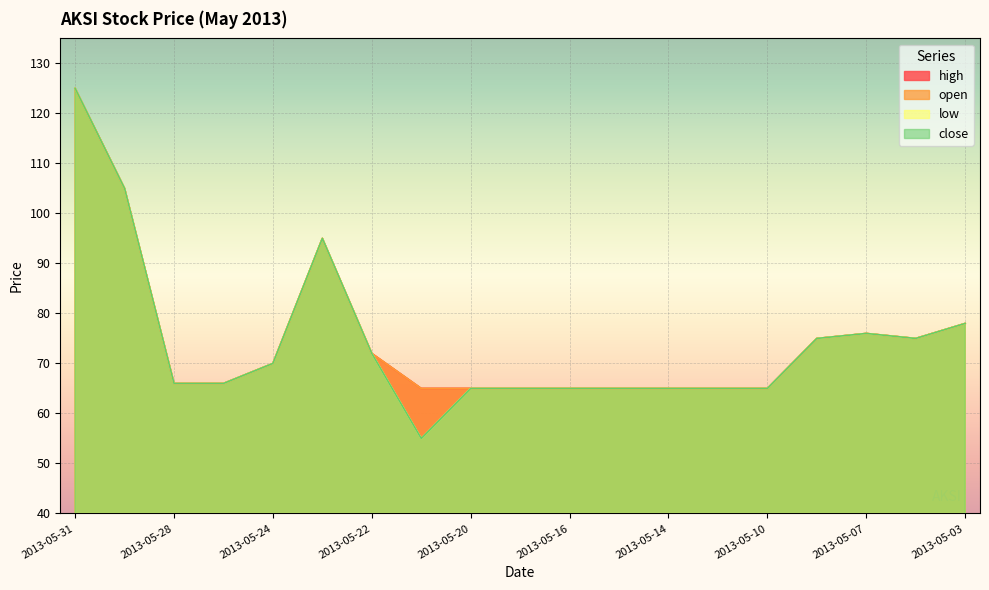

Reading left to right, transcribe all the data shown in this chart.

high: 2013-05-31=125	2013-05-29=105	2013-05-28=66	2013-05-27=66	2013-05-24=70	2013-05-23=95	2013-05-22=72	2013-05-21=65	2013-05-20=65	2013-05-17=65	2013-05-16=65	2013-05-15=65	2013-05-14=65	2013-05-13=65	2013-05-10=65	2013-05-08=75	2013-05-07=76	2013-05-06=75	2013-05-03=78
open: 2013-05-31=125	2013-05-29=105	2013-05-28=66	2013-05-27=66	2013-05-24=70	2013-05-23=95	2013-05-22=72	2013-05-21=65	2013-05-20=65	2013-05-17=65	2013-05-16=65	2013-05-15=65	2013-05-14=65	2013-05-13=65	2013-05-10=65	2013-05-08=75	2013-05-07=76	2013-05-06=75	2013-05-03=78
low: 2013-05-31=125	2013-05-29=105	2013-05-28=66	2013-05-27=66	2013-05-24=70	2013-05-23=95	2013-05-22=72	2013-05-21=55	2013-05-20=65	2013-05-17=65	2013-05-16=65	2013-05-15=65	2013-05-14=65	2013-05-13=65	2013-05-10=65	2013-05-08=75	2013-05-07=76	2013-05-06=75	2013-05-03=78
close: 2013-05-31=125	2013-05-29=105	2013-05-28=66	2013-05-27=66	2013-05-24=70	2013-05-23=95	2013-05-22=72	2013-05-21=55	2013-05-20=65	2013-05-17=65	2013-05-16=65	2013-05-15=65	2013-05-14=65	2013-05-13=65	2013-05-10=65	2013-05-08=75	2013-05-07=76	2013-05-06=75	2013-05-03=78